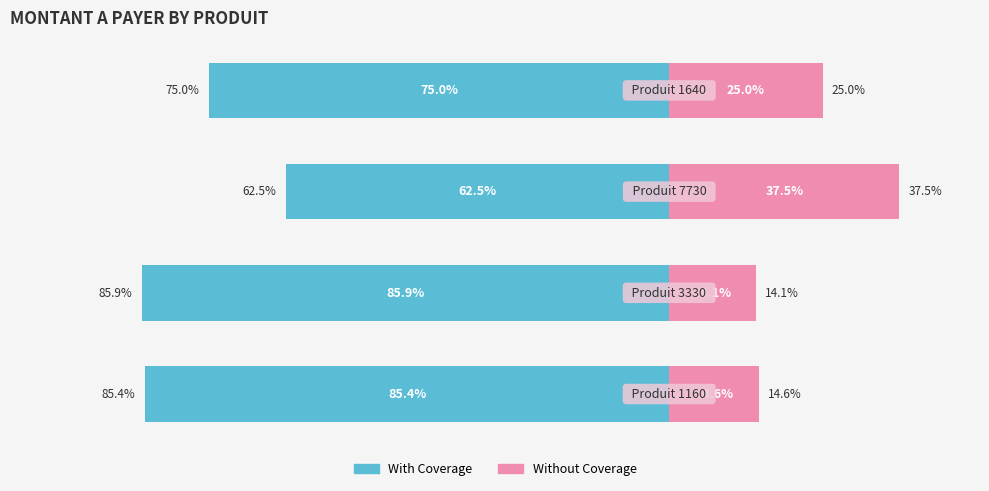

Which series has the widest spread of values?

Without Coverage